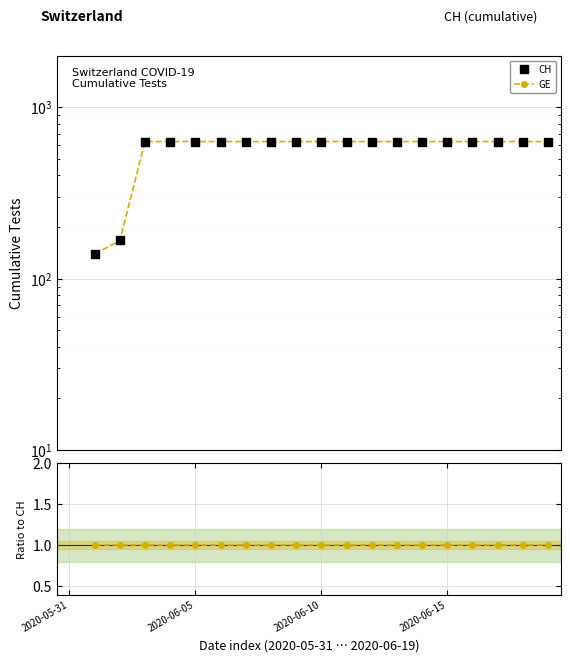

What position from the left is 2020-06-05?

2